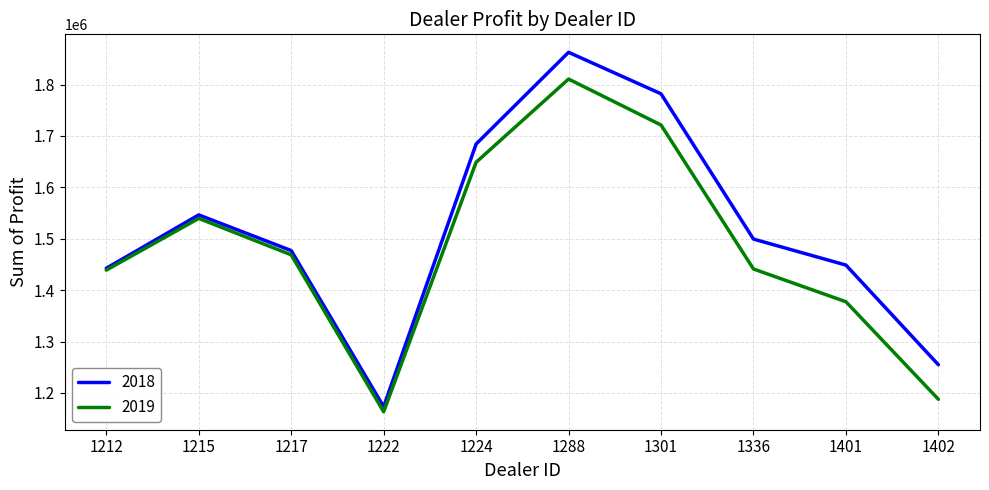

What is the minimum value for 2018?

1173165.0